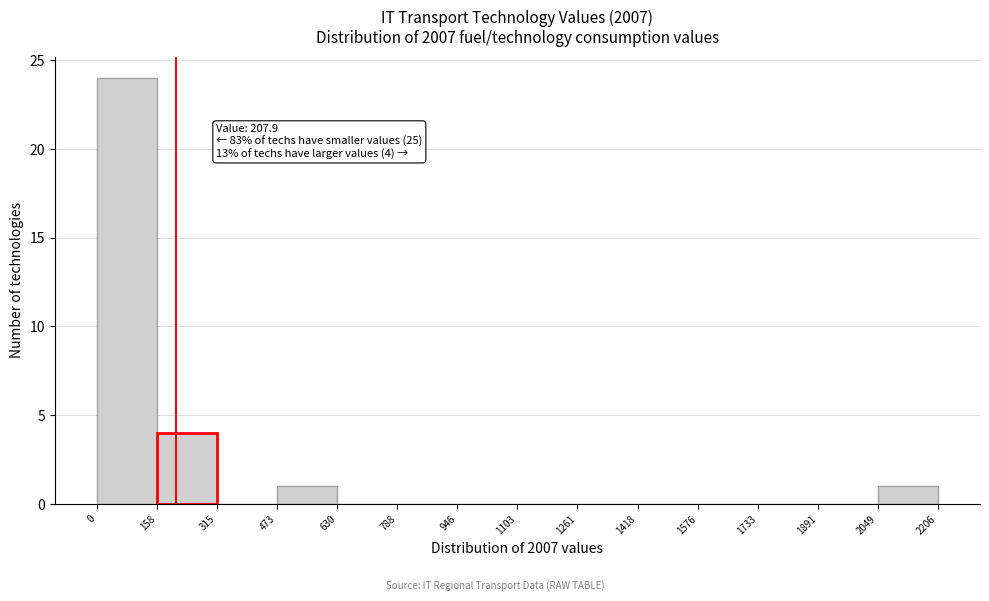

Over which range of the x-axis is the bar tallest?

0 to 158